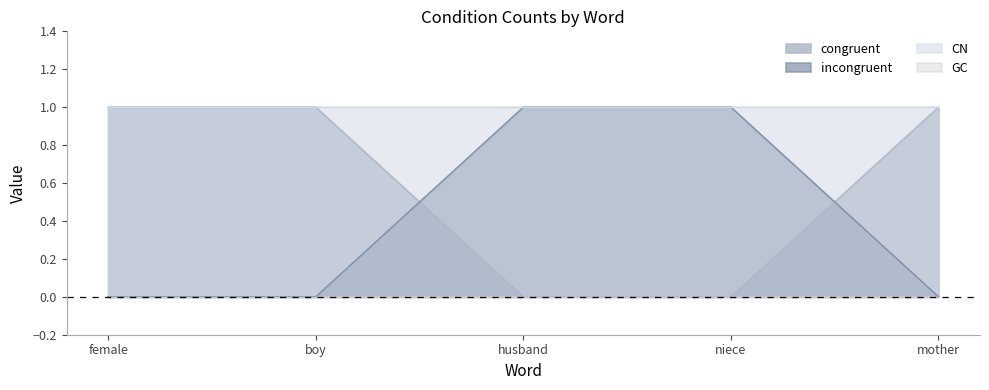

The value of incongruent at female is 1. True or false?

False